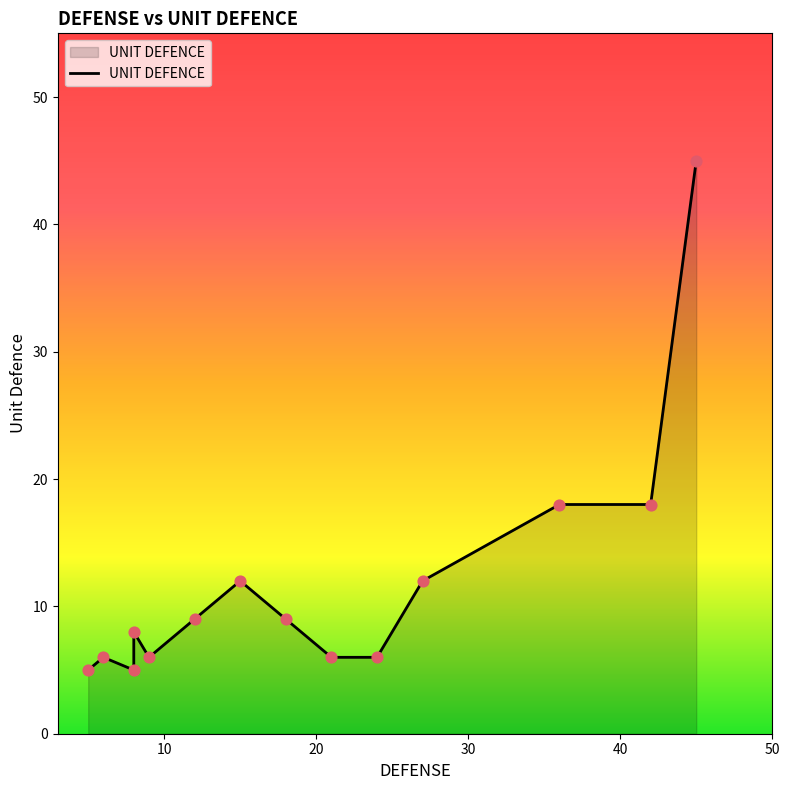

Between 50 and 10, which is larger?

10